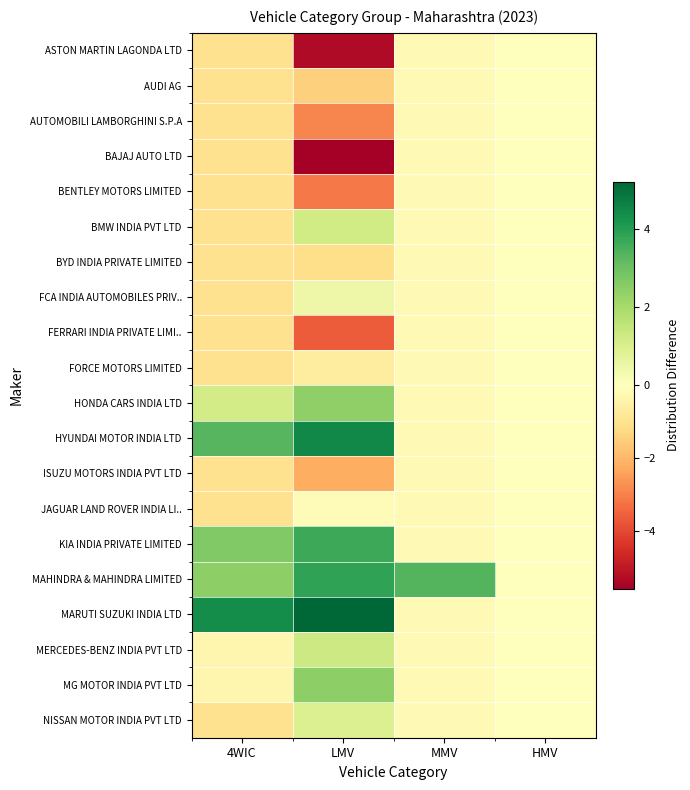

Reading left to right, transcribe all the data shown in this chart.

ASTON MARTIN LAGONDA LTD: 4WIC=-1.0	LMV=-5.3	MMV=-0.2	HMV=0.0
AUDI AG: 4WIC=-1.0	LMV=-1.5	MMV=-0.2	HMV=0.0
AUTOMOBILI LAMBORGHINI S.P.A: 4WIC=-1.0	LMV=-2.9	MMV=-0.2	HMV=0.0
BAJAJ AUTO LTD: 4WIC=-1.0	LMV=-5.6	MMV=-0.2	HMV=0.0
BENTLEY MOTORS LIMITED: 4WIC=-1.0	LMV=-3.1	MMV=-0.2	HMV=0.0
BMW INDIA PVT LTD: 4WIC=-1.0	LMV=1.2	MMV=-0.2	HMV=0.0
BYD INDIA PRIVATE LIMITED: 4WIC=-1.0	LMV=-1.1	MMV=-0.2	HMV=0.0
FCA INDIA AUTOMOBILES PRIV..: 4WIC=-1.0	LMV=0.5	MMV=-0.2	HMV=0.0
FERRARI INDIA PRIVATE LIMI..: 4WIC=-1.0	LMV=-3.6	MMV=-0.2	HMV=0.0
FORCE MOTORS LIMITED: 4WIC=-1.0	LMV=-0.7	MMV=-0.2	HMV=0.0
HONDA CARS INDIA LTD: 4WIC=1.2	LMV=2.4	MMV=-0.2	HMV=0.0
HYUNDAI MOTOR INDIA LTD: 4WIC=3.3	LMV=4.5	MMV=-0.2	HMV=0.0
ISUZU MOTORS INDIA PVT LTD: 4WIC=-1.0	LMV=-2.2	MMV=-0.2	HMV=0.0
JAGUAR LAND ROVER INDIA LI..: 4WIC=-1.0	LMV=-0.1	MMV=-0.2	HMV=0.0
KIA INDIA PRIVATE LIMITED: 4WIC=2.7	LMV=3.7	MMV=-0.2	HMV=0.0
MAHINDRA & MAHINDRA LIMITED: 4WIC=2.5	LMV=3.9	MMV=3.4	HMV=0.0
MARUTI SUZUKI INDIA LTD: 4WIC=4.4	LMV=5.2	MMV=-0.2	HMV=0.0
MERCEDES-BENZ INDIA PVT LTD: 4WIC=-0.3	LMV=1.3	MMV=-0.2	HMV=0.0
MG MOTOR INDIA PVT LTD: 4WIC=-0.3	LMV=2.5	MMV=-0.2	HMV=0.0
NISSAN MOTOR INDIA PVT LTD: 4WIC=-1.0	LMV=0.9	MMV=-0.2	HMV=0.0